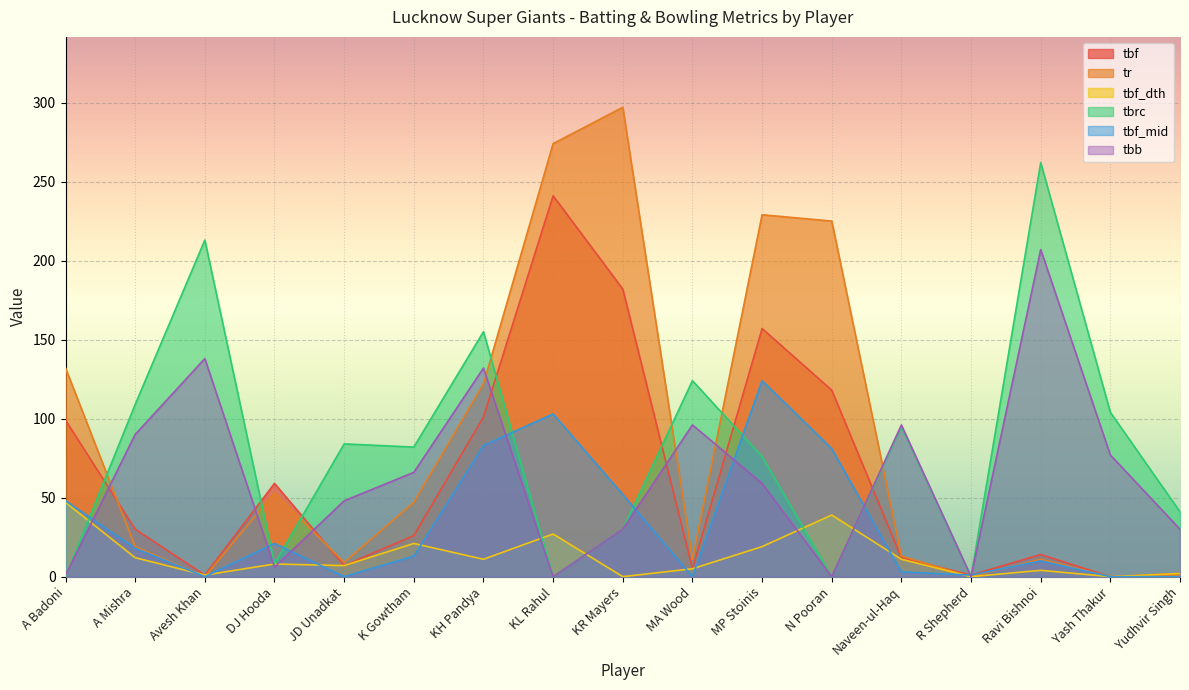

Reading right to left, list all the values displayed in this chart.

tbf: 2	0	14	1	12	118	157	5	182	241	101	26	7	59	1	30	99
tr: 1	0	11	0	13	225	229	11	297	274	122	47	9	53	0	19	132
tbf_dth: 2	0	4	0	11	39	19	5	0	27	11	21	7	8	1	12	47
tbrc: 41	104	262	0	95	0	76	124	30	0	155	82	84	8	213	109	0
tbf_mid: 0	0	10	1	3	81	124	0	52	103	83	13	0	21	0	18	48
tbb: 30	77	207	0	96	0	59	96	30	0	132	66	48	6	138	90	1